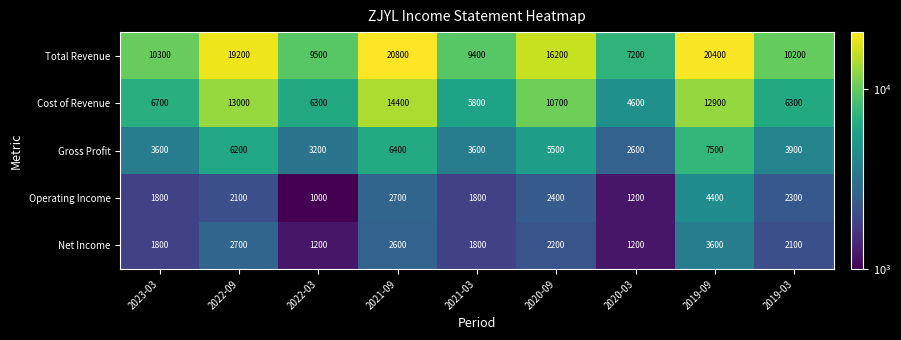

True or false: Cost of Revenue has a value of 5800 at 2021-03.

True